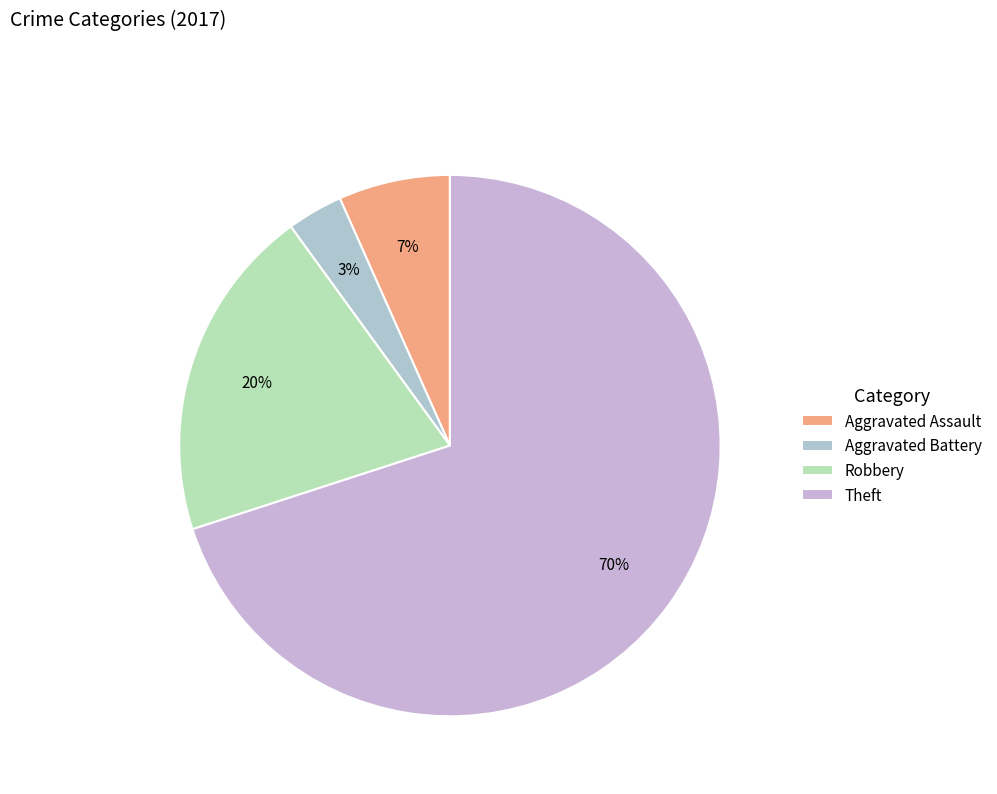

The Robbery slice represents 20% of the pie. True or false?

True